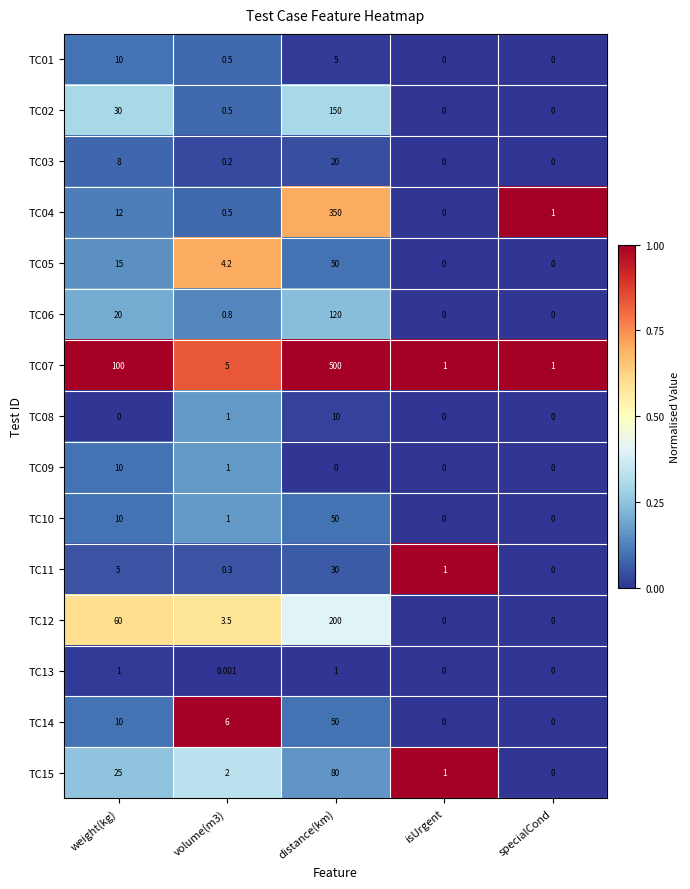

Where is TC07 nearest to the value 250?

weight(kg)